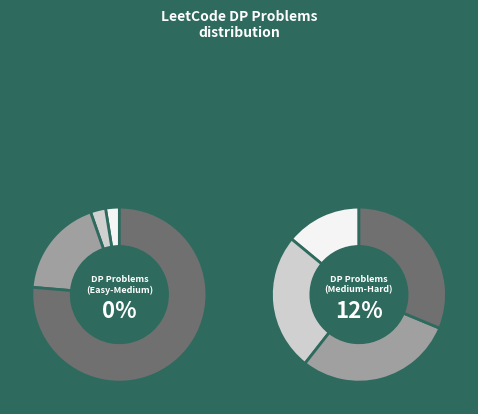

To the nearest percent, what percentage of the pie is 322?

12%